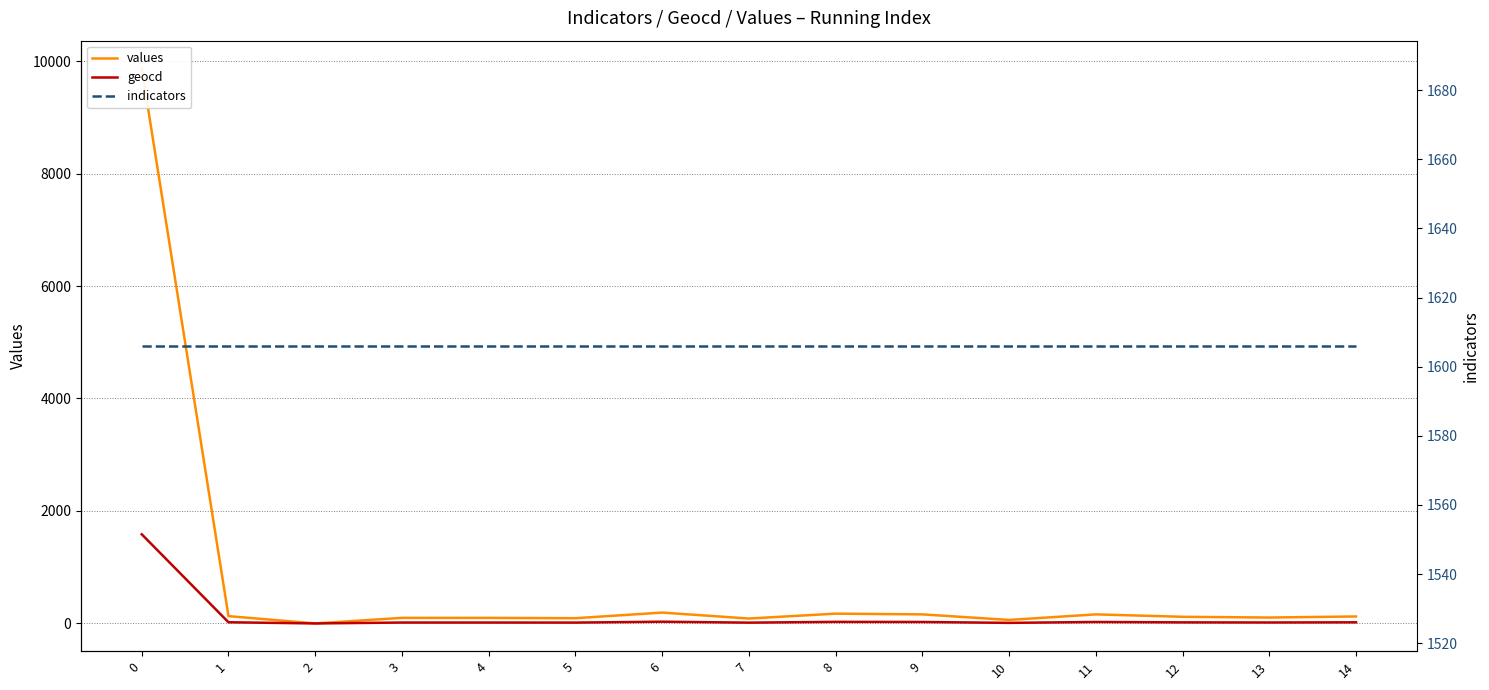

Which series has the largest range (max minus min)?

values